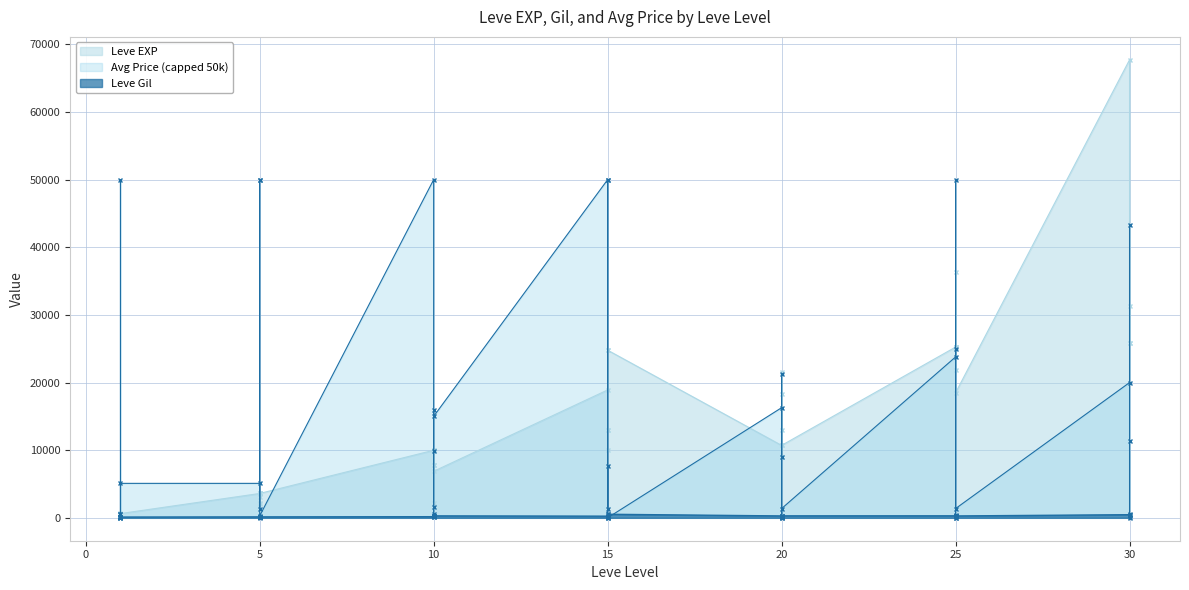

The Leve EXP series shows 9990 at 10. True or false?

True